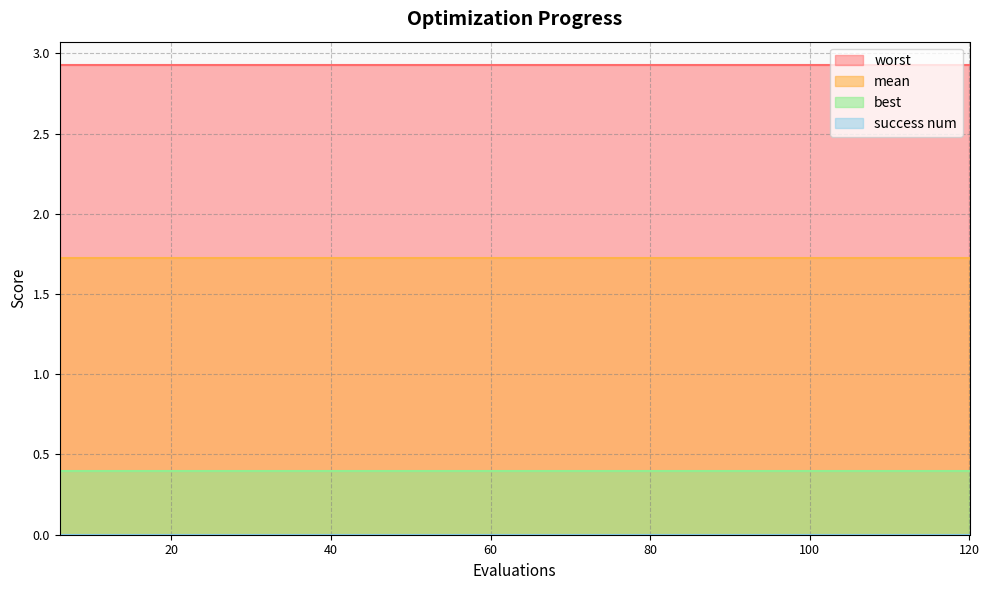

Rank the series by their maximum value, from lowest to highest.

success num, best, mean, worst